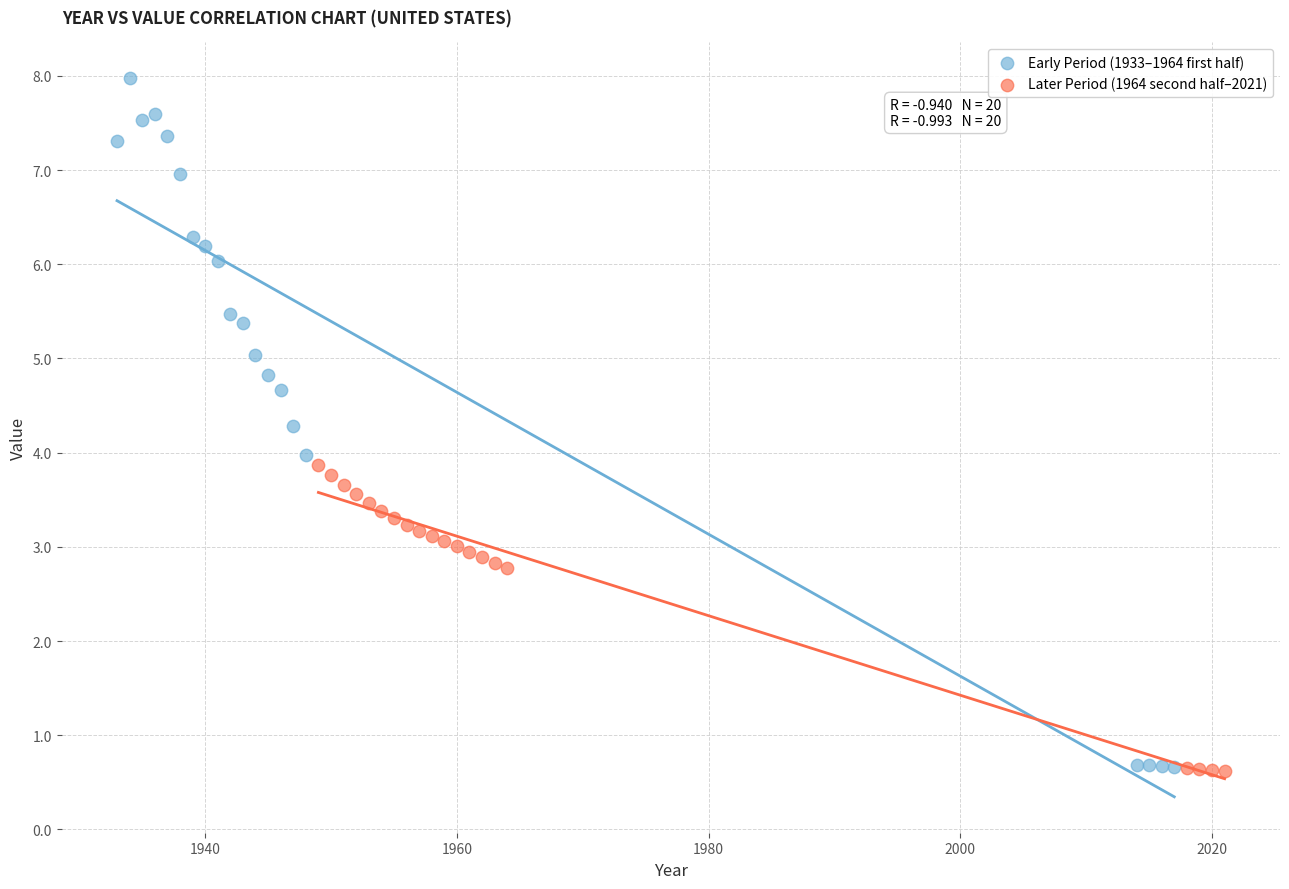

Which series has the widest spread of Y values?

Early Period (1933–1964 first half)